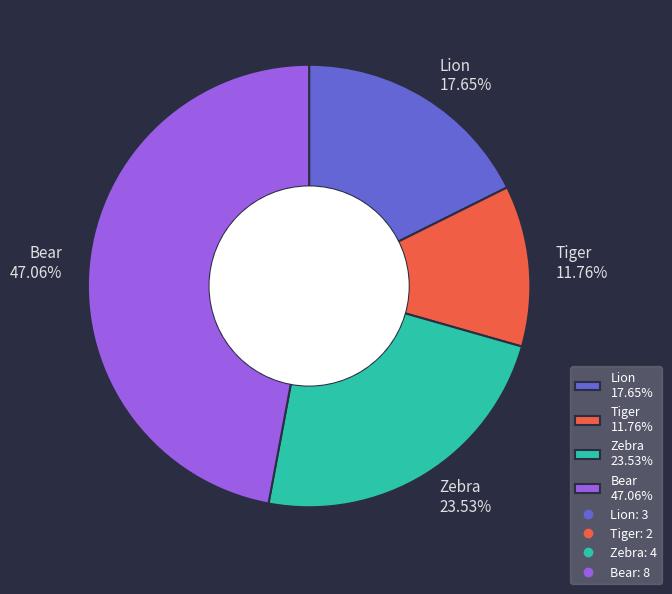

Which slice is the smallest?

Tiger